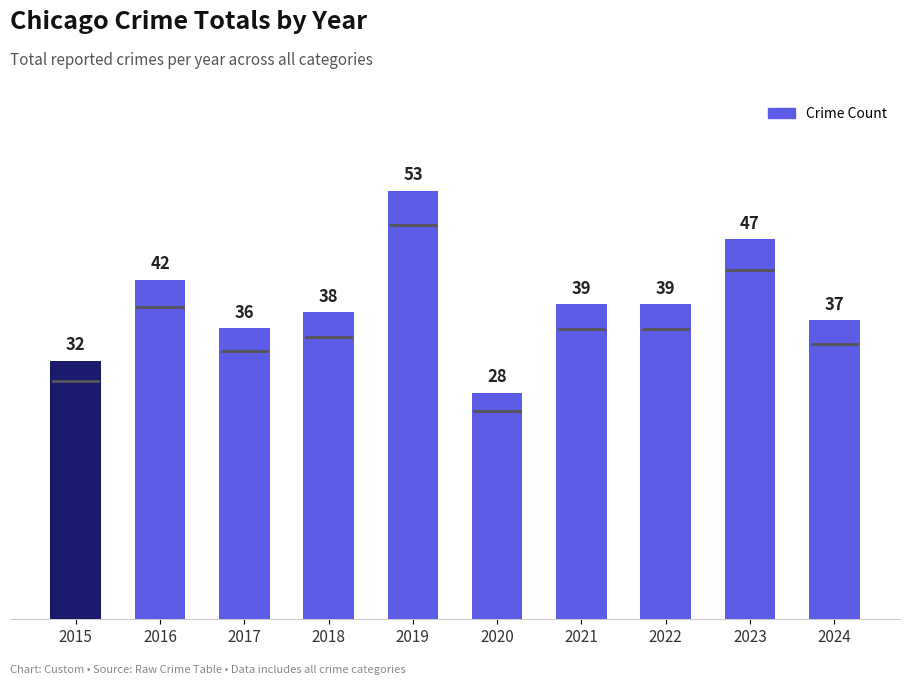

At which label does the data first exceed 39?

2016